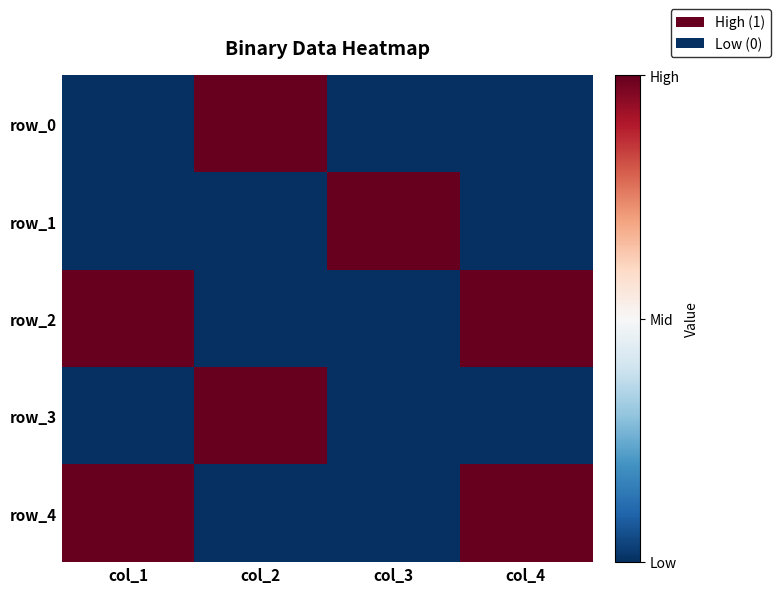

At which label does row_0 reach its peak?

col_2